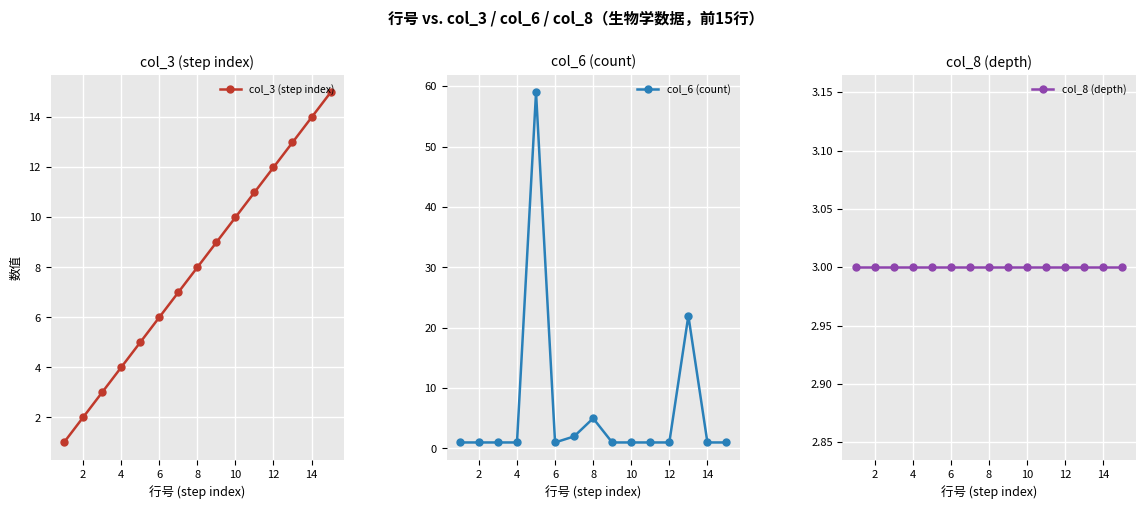

True or false: col_8 (depth) has more than 0 interior local peaks.

False